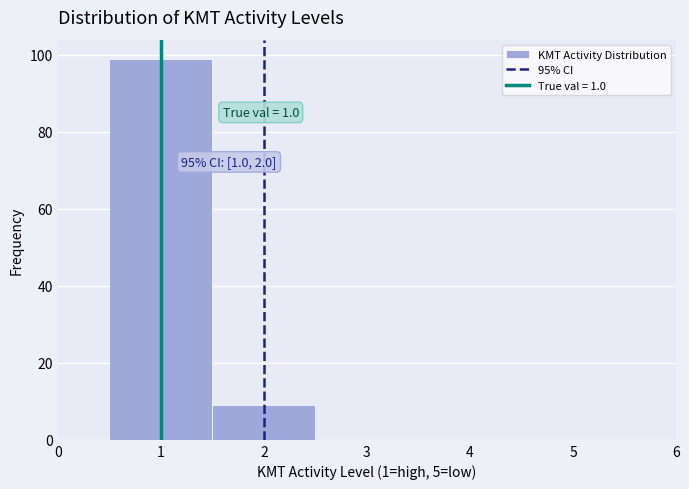

Over which range of the x-axis is the bar tallest?

0.5 to 1.5